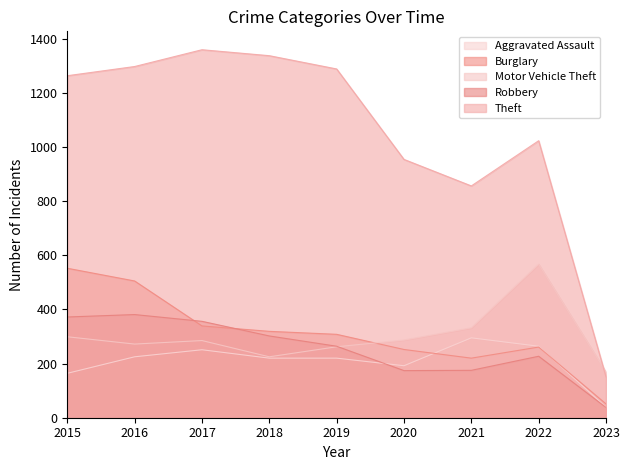

Is the value of Aggravated Assault at 2021 greater than the value of Motor Vehicle Theft at 2016?

Yes